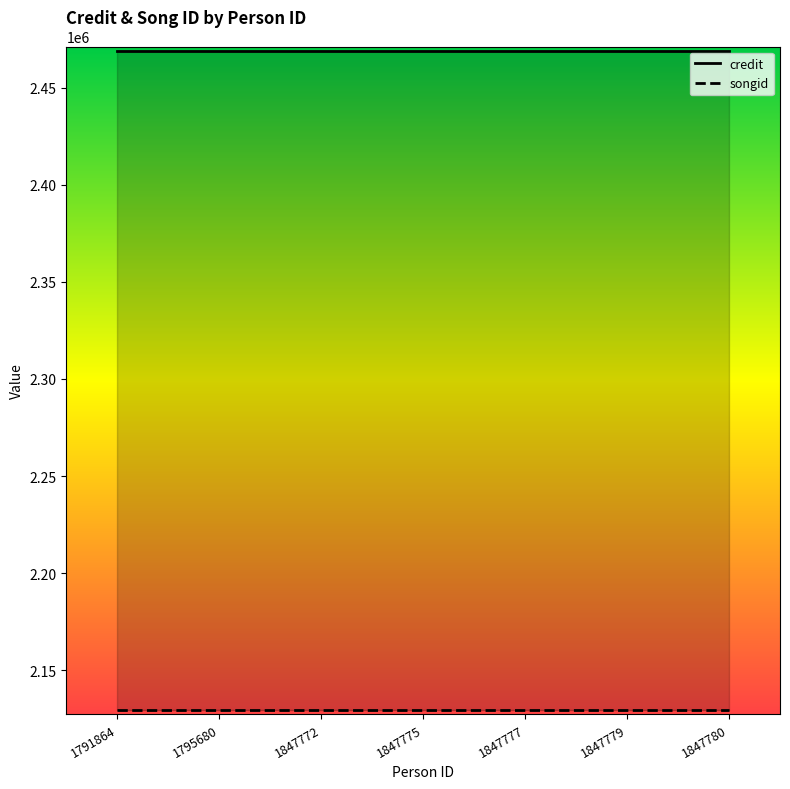

At which label does songid reach its peak?

1791864